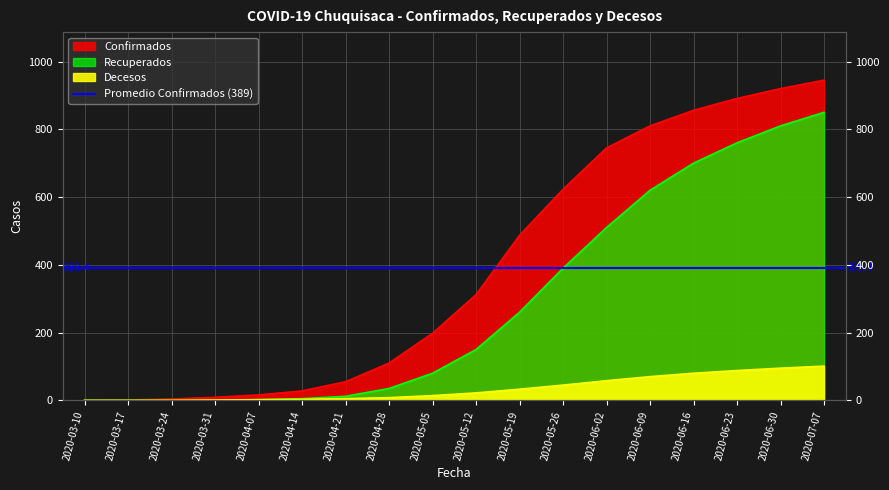

What is the value of the Recuperados point at the 16th from the left?

760